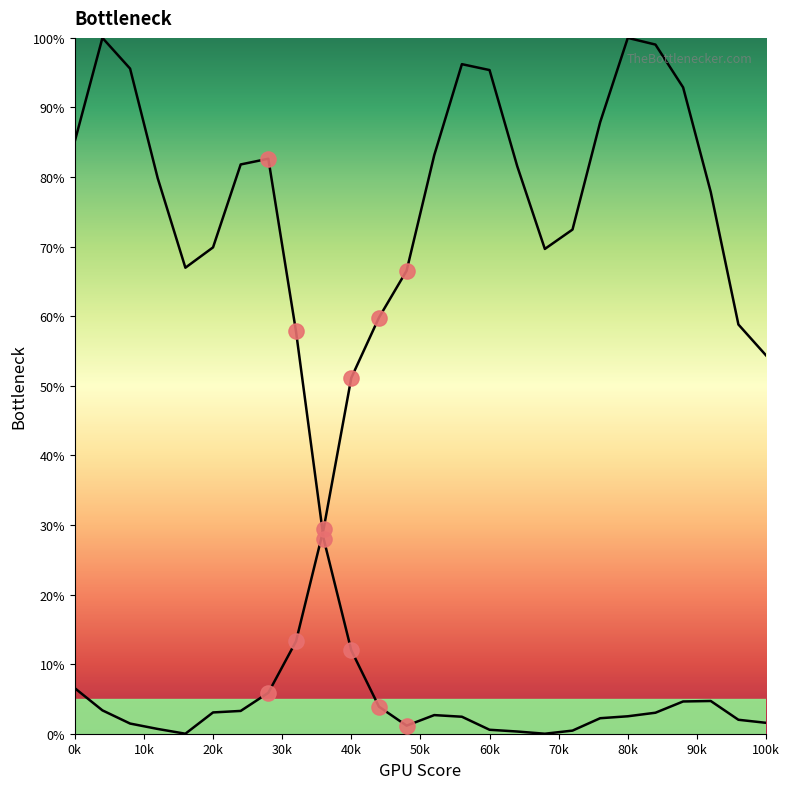

What is the total value across all series at 0k?

91.7